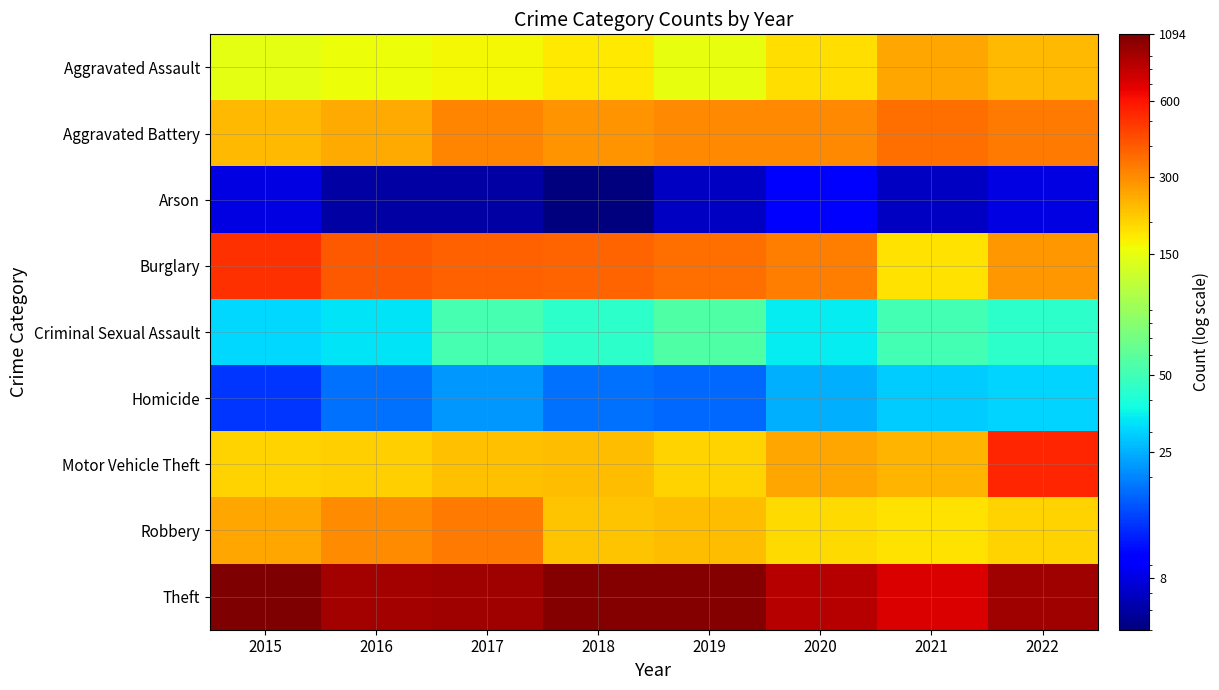

Reading left to right, list all the values displayed in this chart.

Aggravated Assault: 2015=148	2016=156	2017=164	2018=176	2019=150	2020=189	2021=258	2022=233
Aggravated Battery: 2015=235	2016=256	2017=311	2018=290	2019=308	2020=308	2021=352	2022=335
Arson: 2015=8	2016=6	2017=6	2018=5	2019=7	2020=10	2021=7	2022=8
Burglary: 2015=504	2016=405	2017=385	2018=376	2019=354	2020=323	2021=185	2022=281
Criminal Sexual Assault: 2015=31	2016=33	2017=52	2018=44	2019=56	2020=34	2021=51	2022=44
Homicide: 2015=13	2016=18	2017=22	2018=18	2019=17	2020=25	2021=29	2022=30
Motor Vehicle Theft: 2015=199	2016=207	2017=223	2018=227	2019=203	2020=260	2021=240	2022=540
Robbery: 2015=259	2016=301	2017=335	2018=220	2019=226	2020=194	2021=186	2022=199
Theft: 2015=1094	2016=916	2017=937	2018=1061	2019=1051	2020=841	2021=706	2022=944